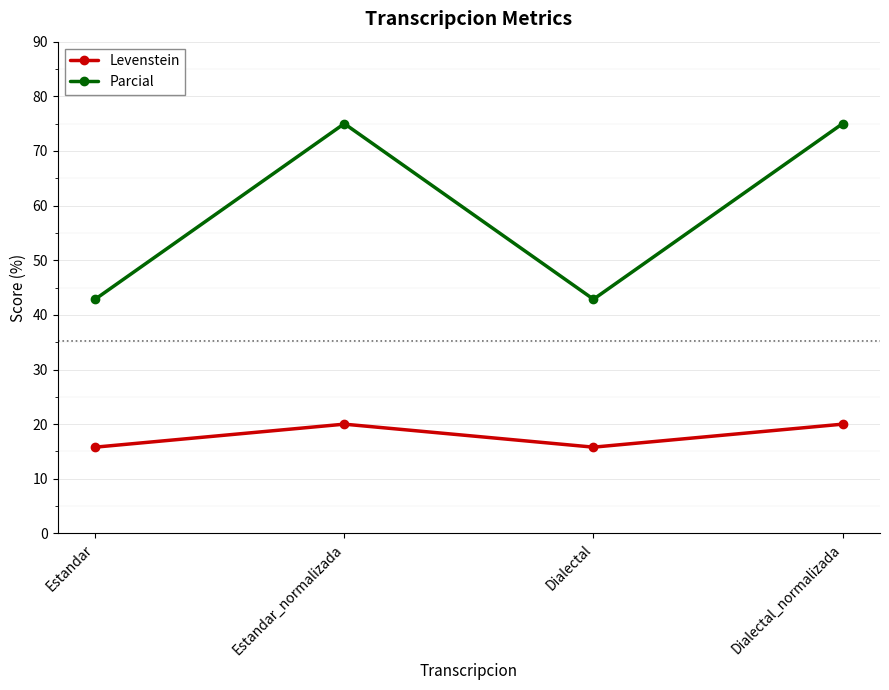

Rank the series at Dialectal_normalizada from lowest to highest value.

Levenstein, Parcial